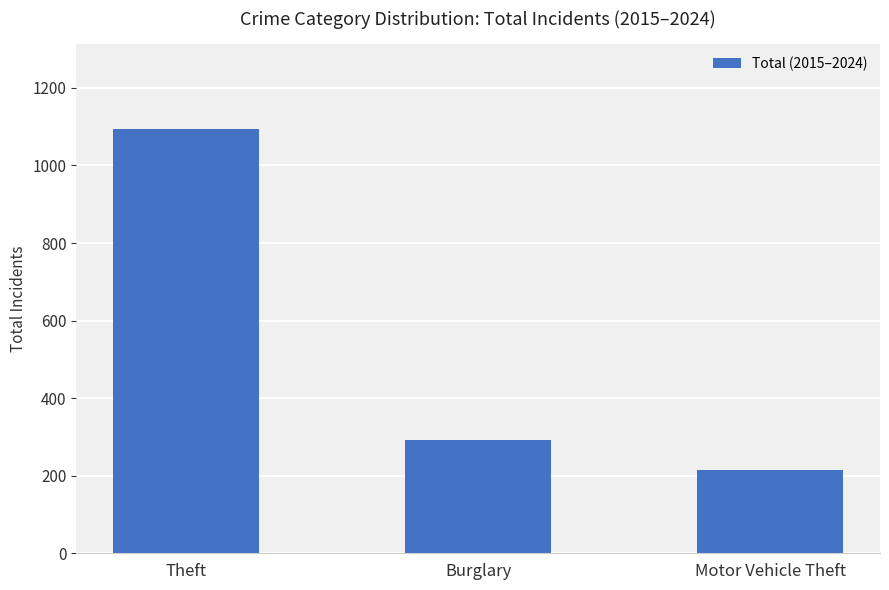

How many bars are there in total?

3